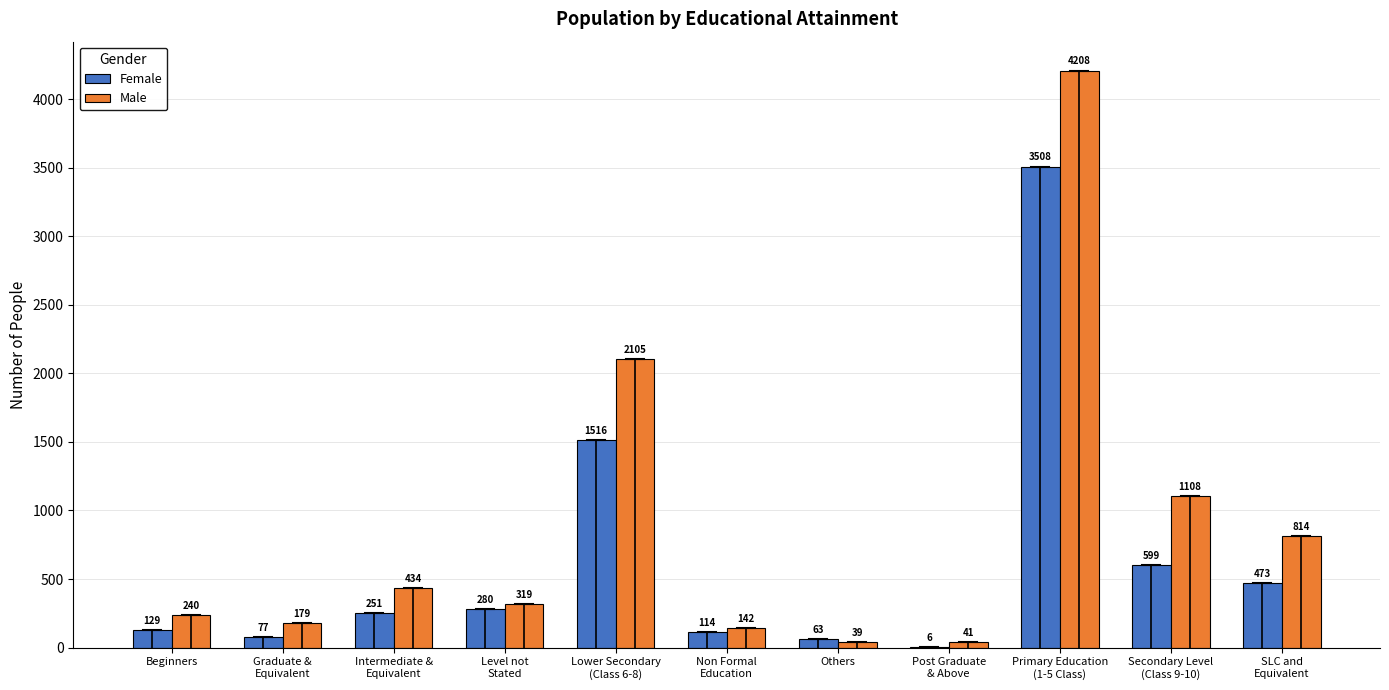

What is the maximum value shown in the chart?

4208